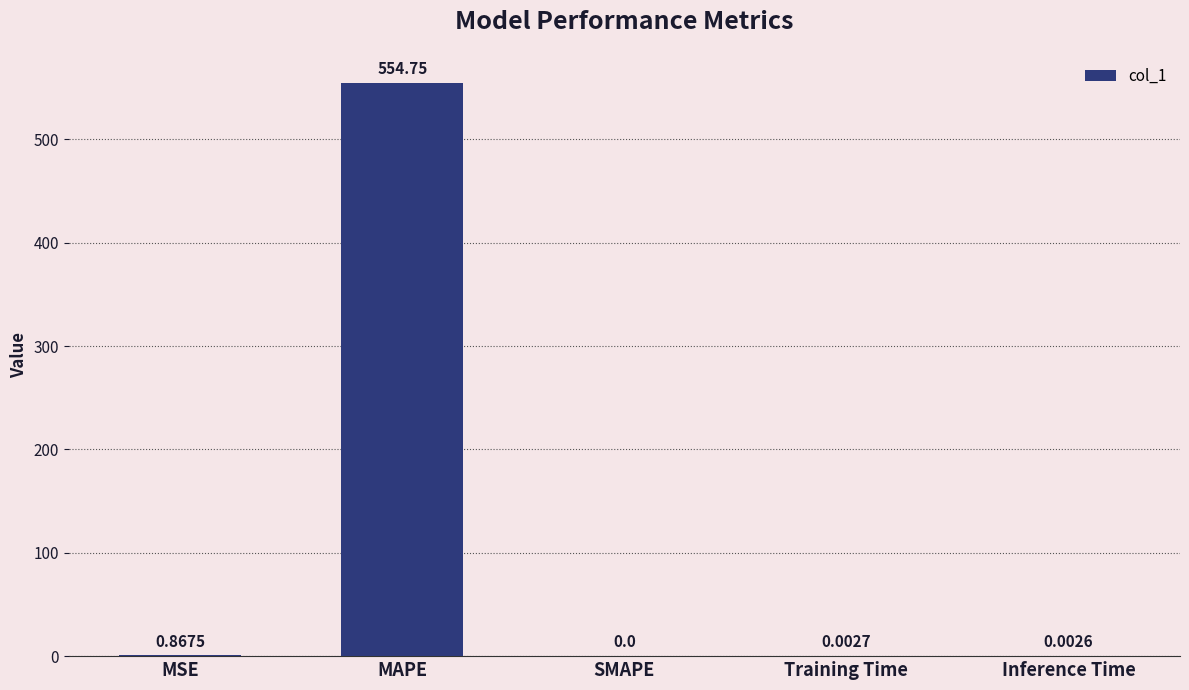

At which category does the chart reach its peak across all series?

MAPE